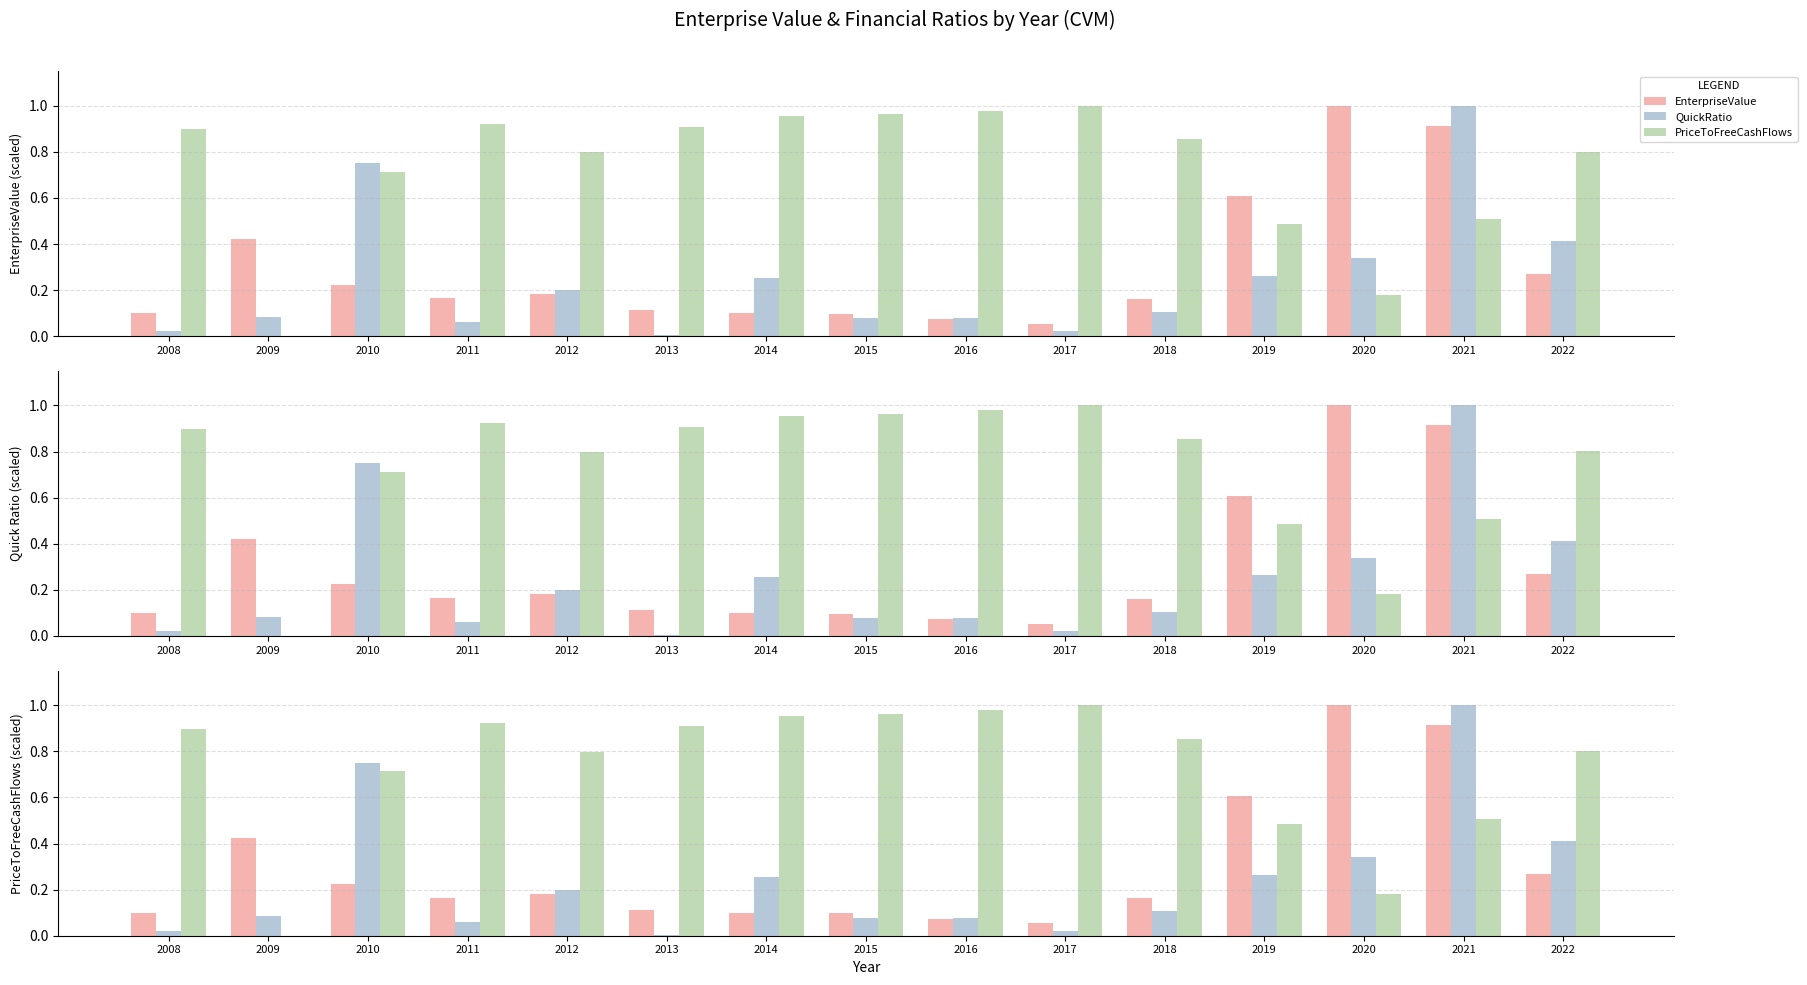

List the series in order of their peak value, lowest first.

EnterpriseValue, QuickRatio, PriceToFreeCashFlows